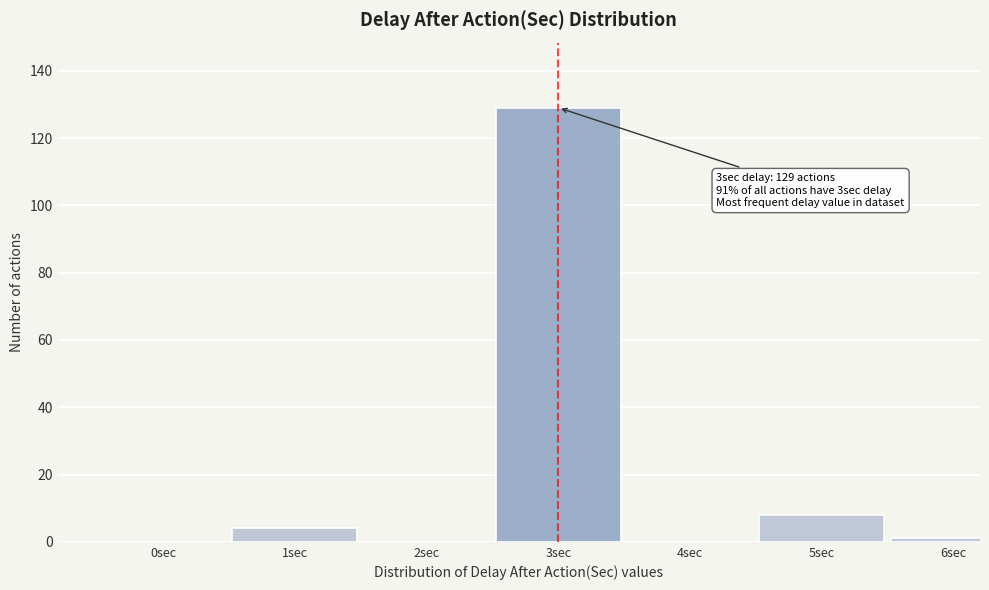

Reading left to right, what are all the values shown in this chart?

0sec=0	1sec=4	2sec=0	3sec=129	4sec=0	5sec=8	6sec=1